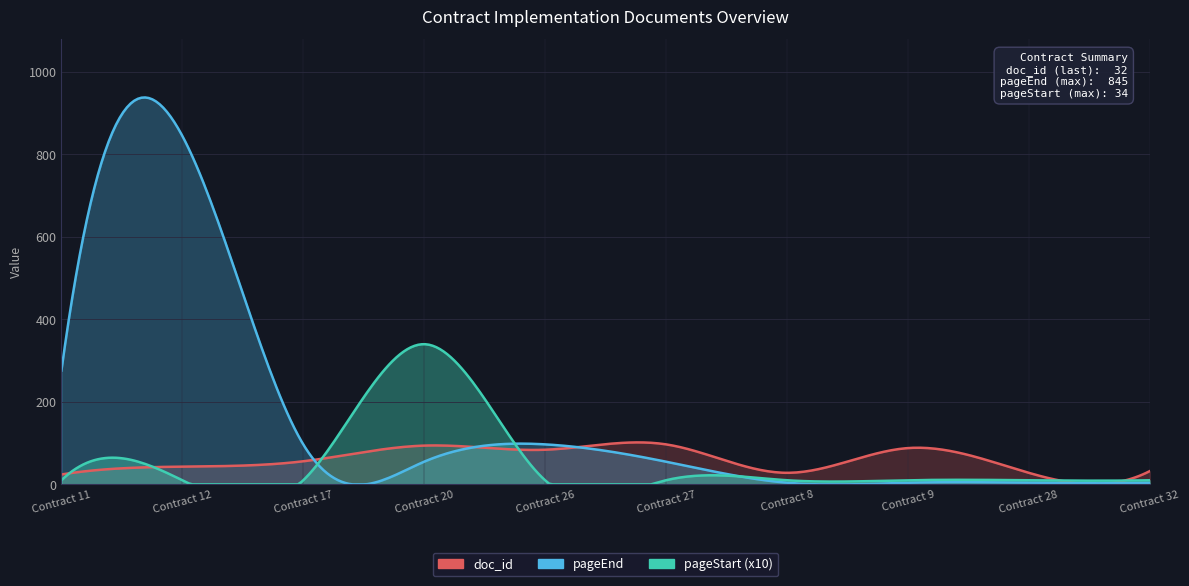

What is the sum of all doc_id values?

574